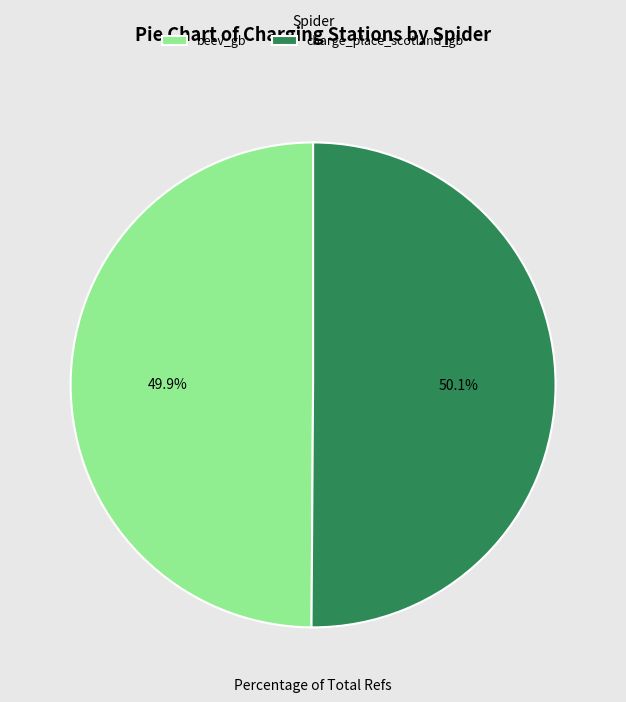

How much of the chart is everything except charge_place_scotland_gb?

49.9%